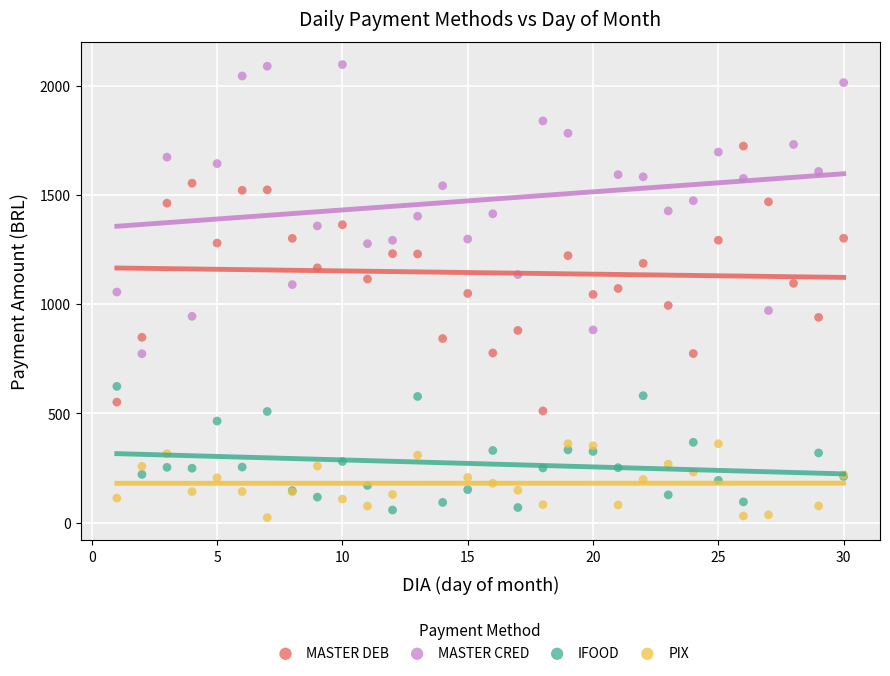

Which series reaches the maximum Y coordinate?

MASTER CRED